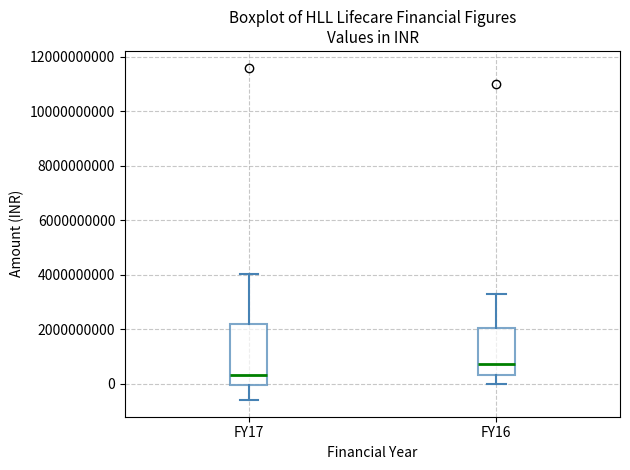

Where does the lower whisker of the box for FY16 end on the y-axis? The values are not printed on the chart, so give them approximately, as read against the axis.

0